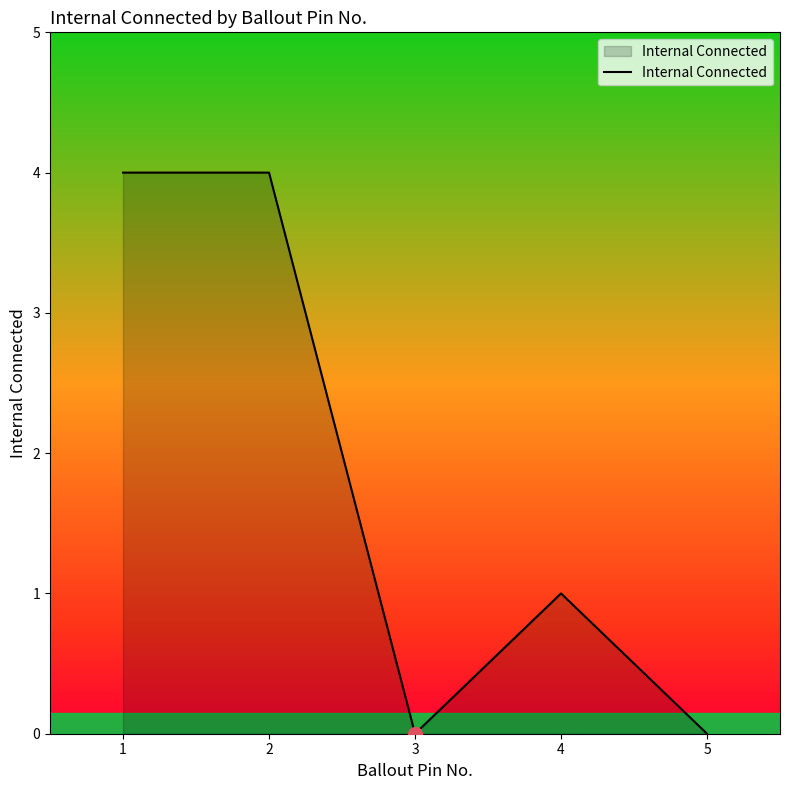

Is it true that the value at 2 is 4?

True